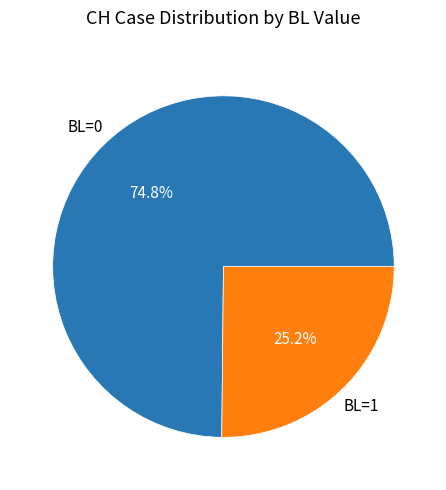

Is there a majority slice in this chart?

Yes